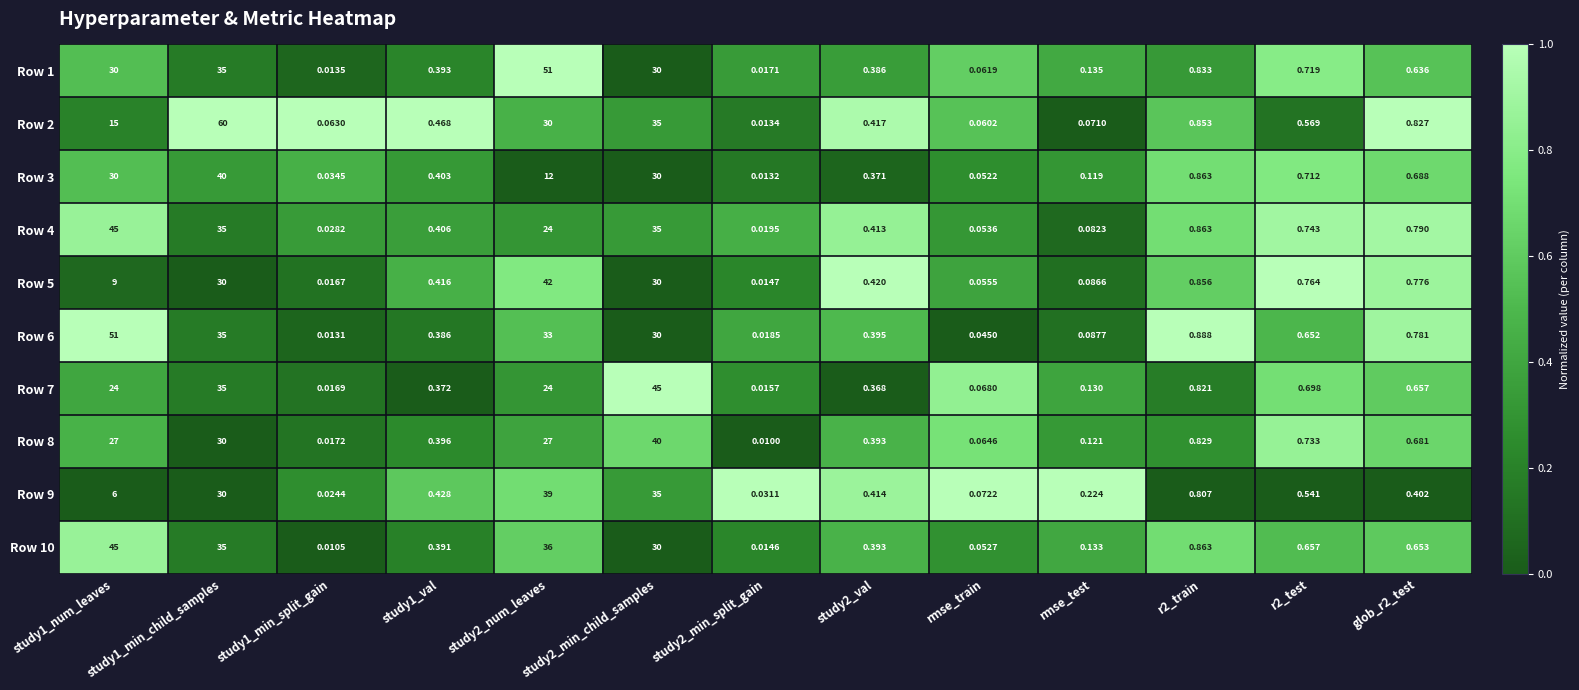

Is the value of Row 10 at study1_val greater than the value of Row 4 at rmse_test?

Yes